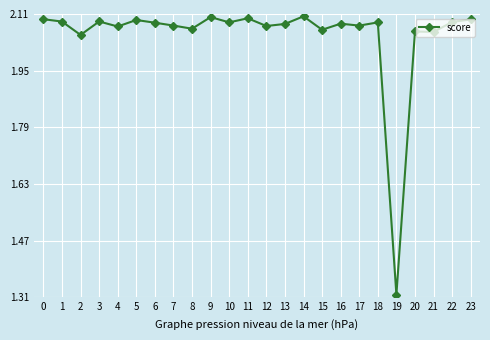

What is the ratio of the value at 14 to the value at 11?

1.0